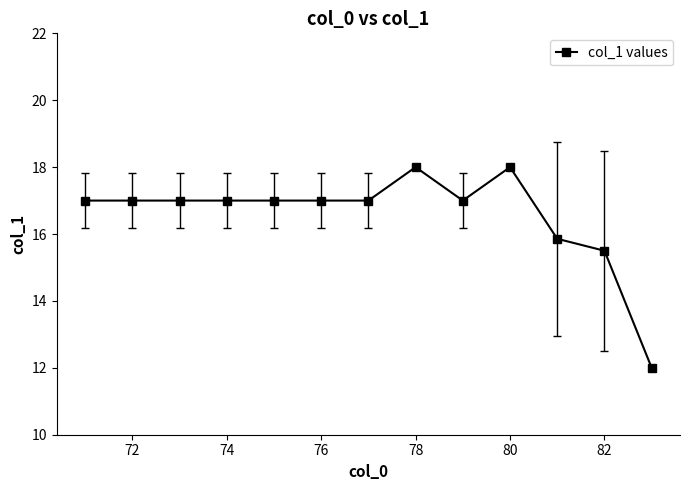

What is the difference between the maximum and second lowest values?

2.5